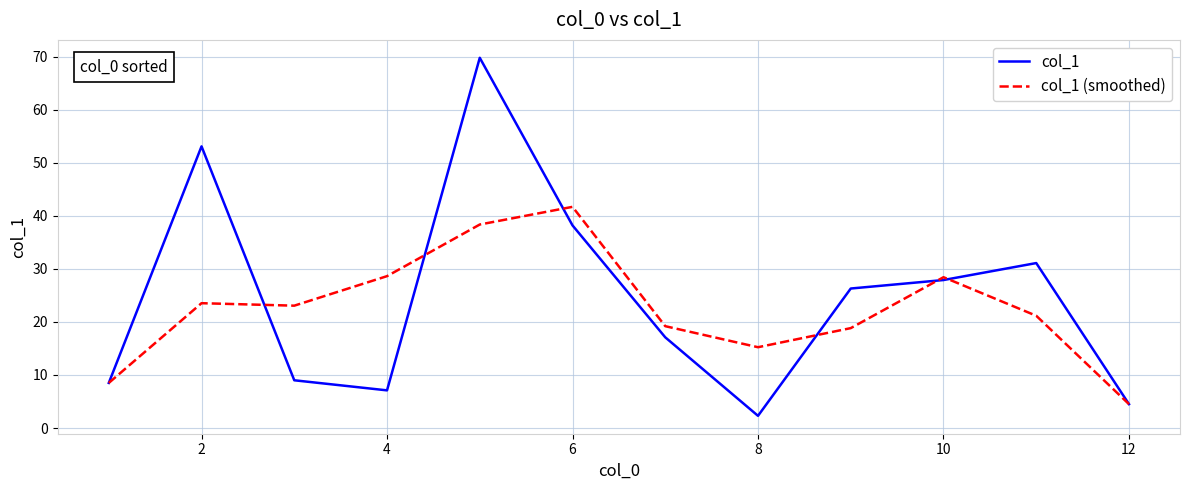

What is the maximum value for col_1 (smoothed)?

41.7